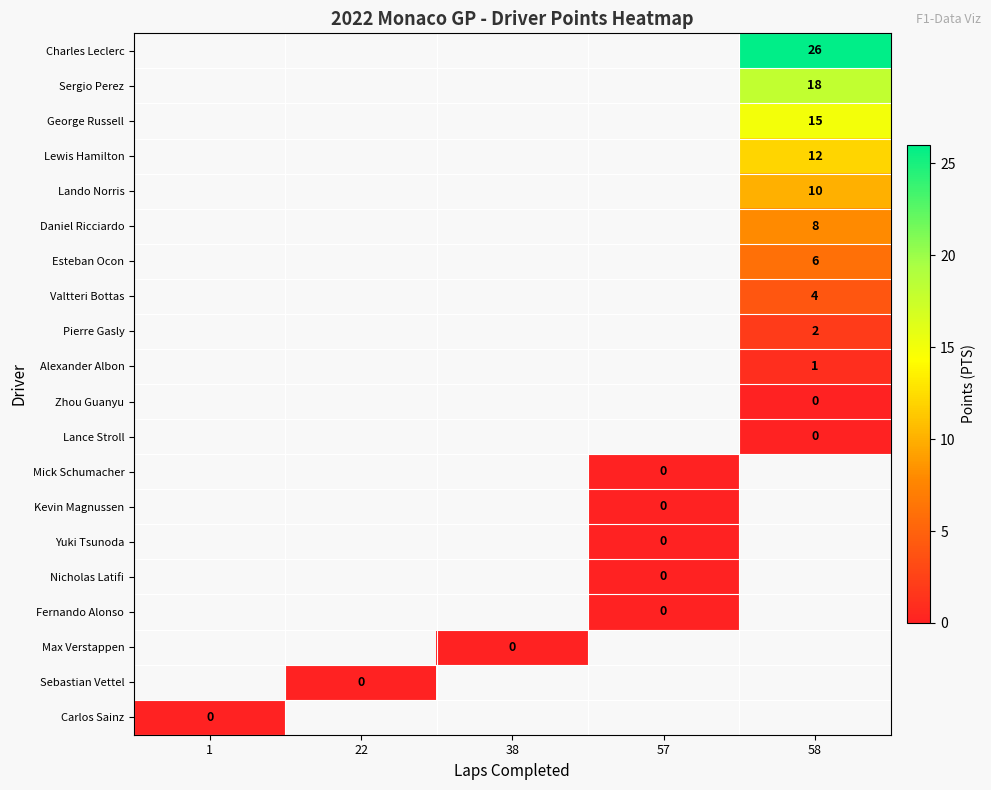

What is the maximum value shown in the chart?

26.0